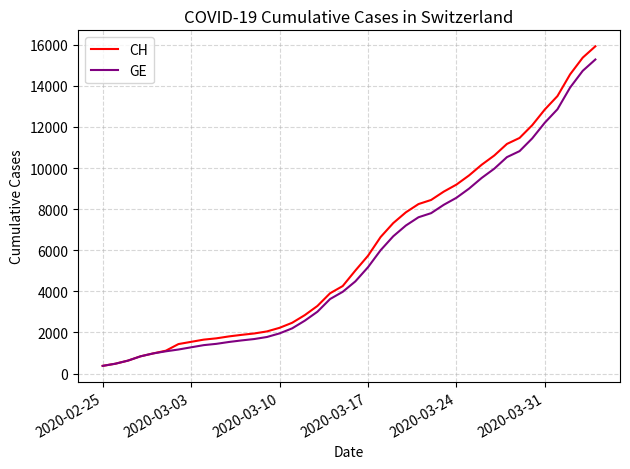

Which series has the largest range (max minus min)?

CH